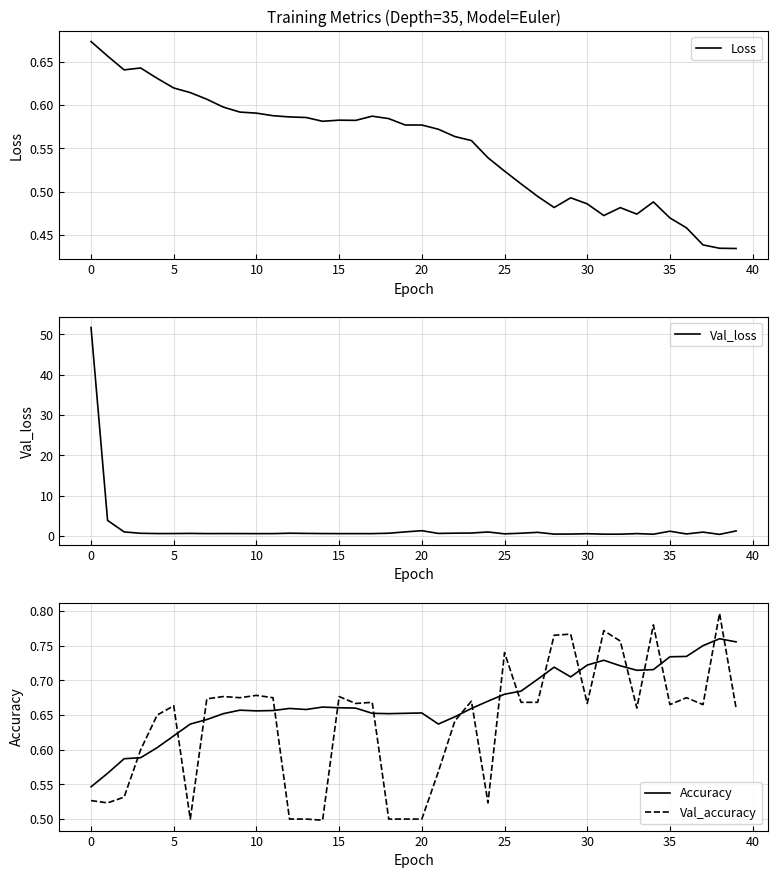

What is the lowest value of the Loss series?

0.4